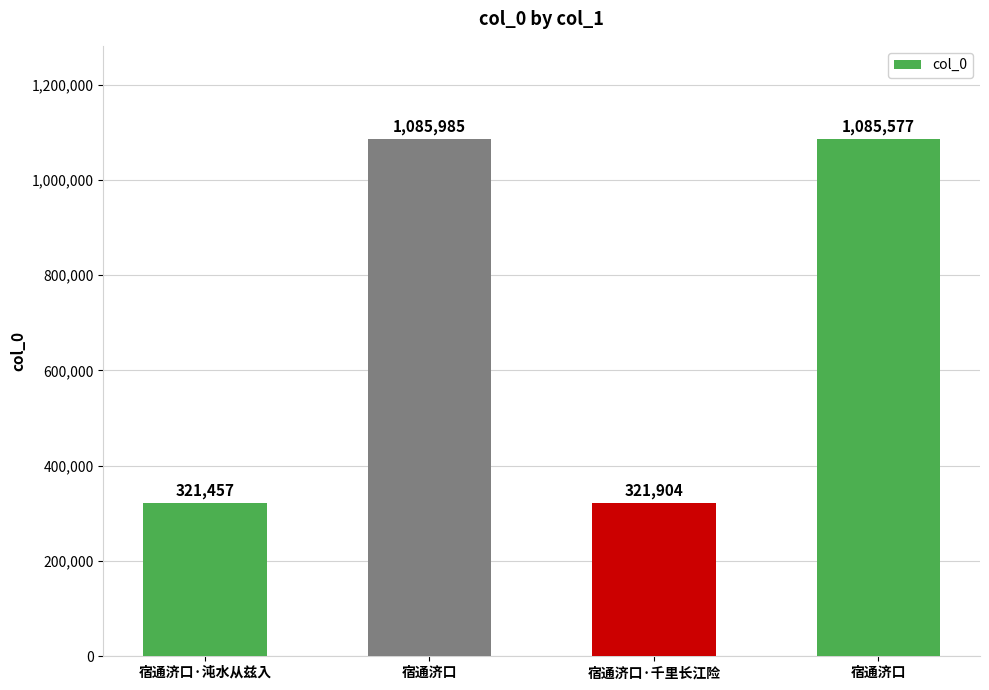

Does the chart contain any negative values?

No